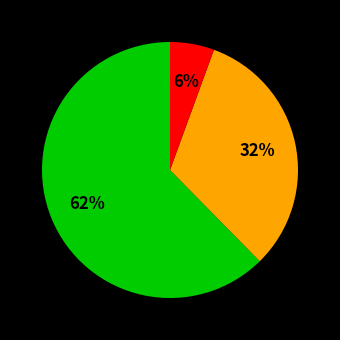

To the nearest percent, what is the average slice percentage?

33%